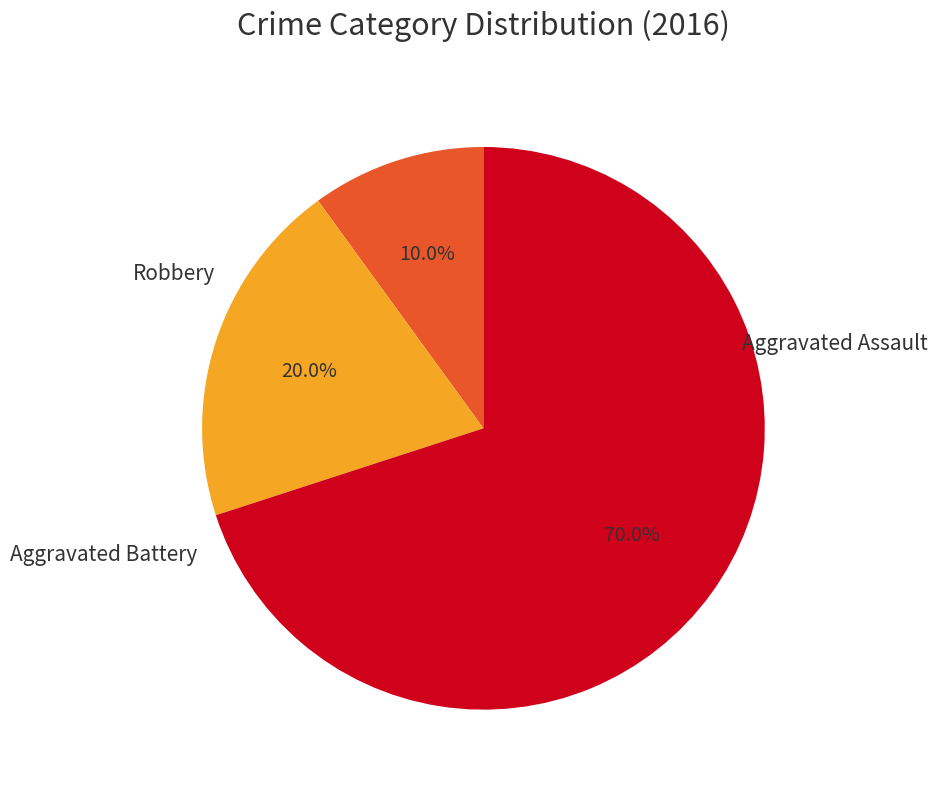

The Aggravated Battery slice represents 26% of the pie. True or false?

False